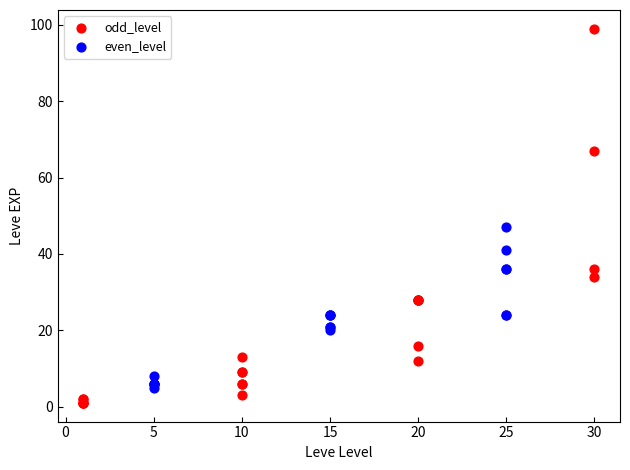

Which series contains the lowest Y value?

odd_level